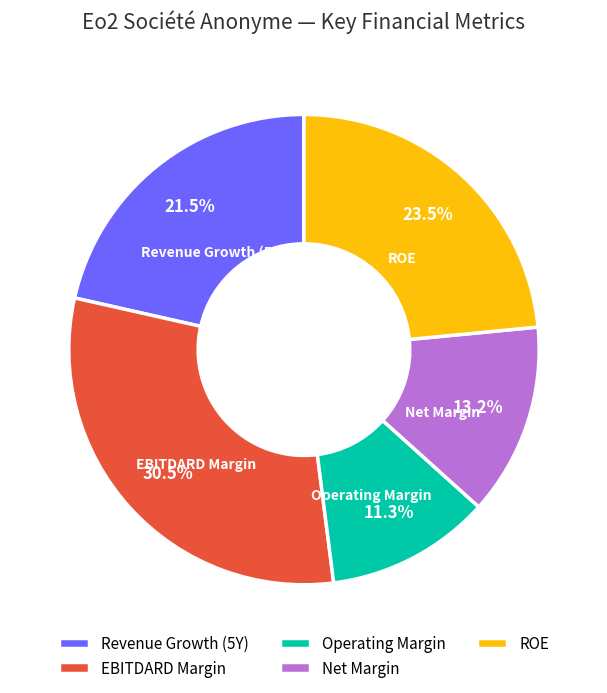

What is the ratio of the value at Net Margin to the value at ROE?

0.6